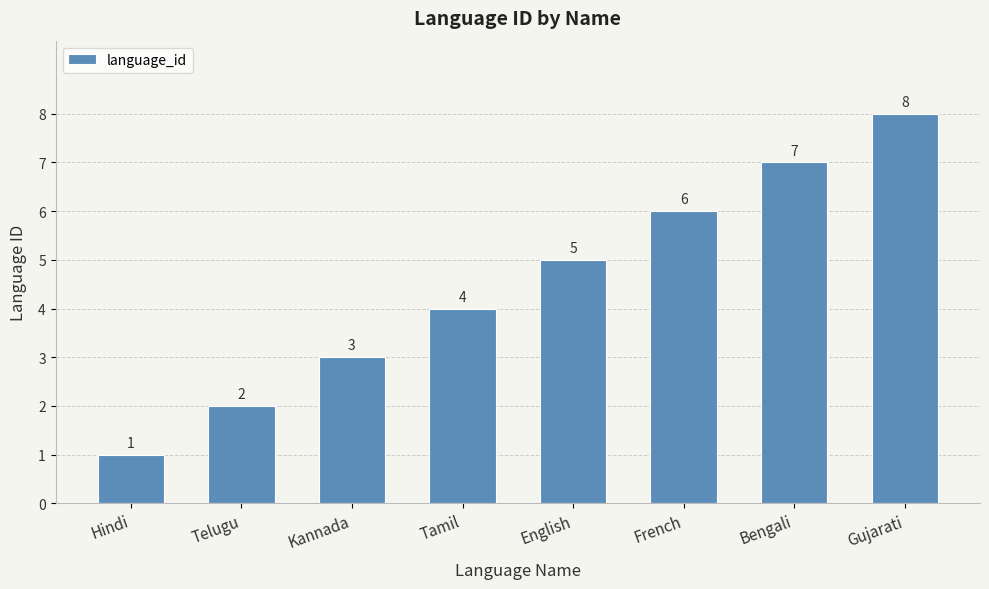

What is the difference between the maximum and minimum values?

7